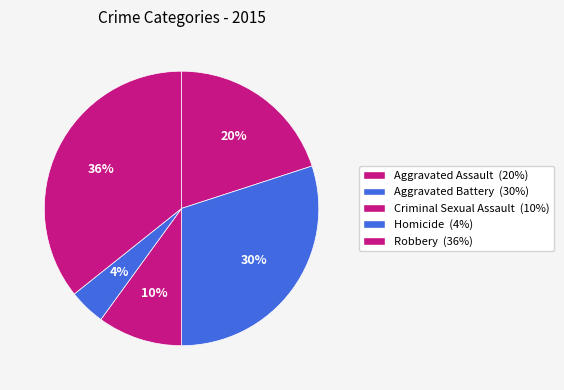

What percentage is the Homicide slice, to the nearest percent?

4%